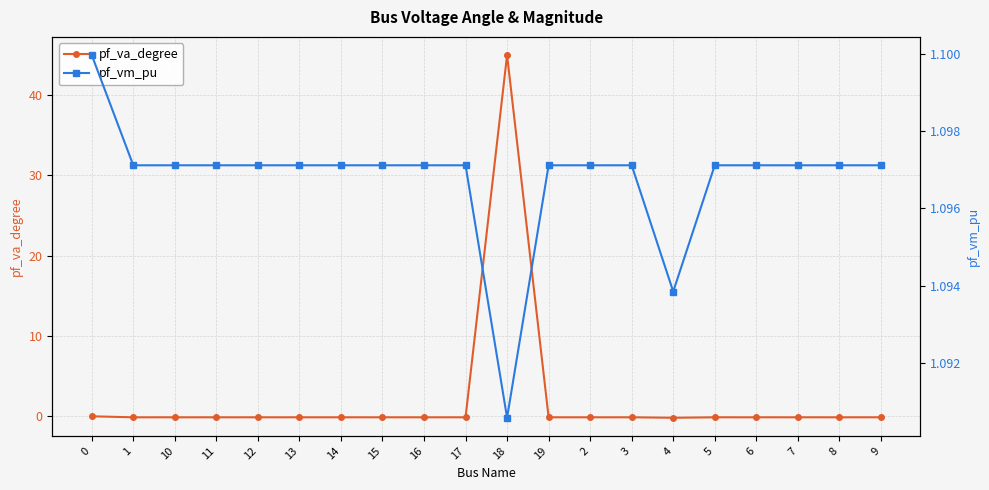

List the labels in order of pf_vm_pu value, largest first.

0, 1, 5, 19, 2, 3, 6, 11, 7, 8, 10, 9, 12, 13, 14, 15, 16, 17, 4, 18